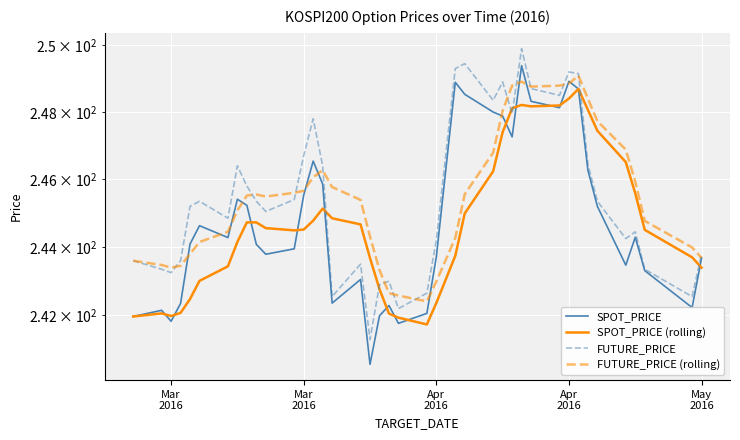

What is the highest value of the SPOT_PRICE series?

249.4